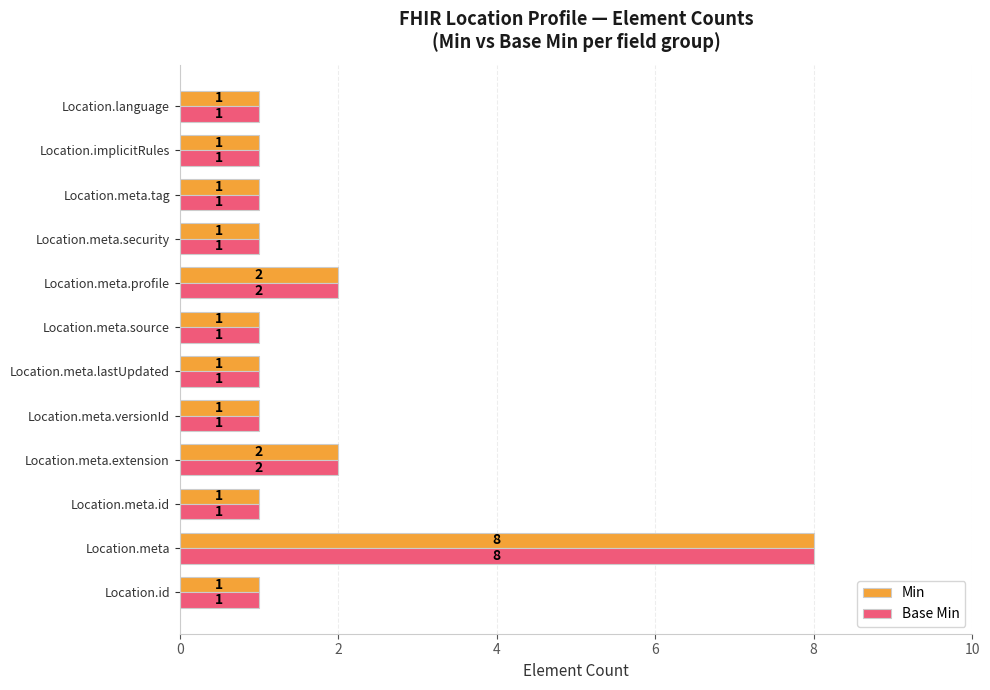

What is the sum of all Base Min values?

21